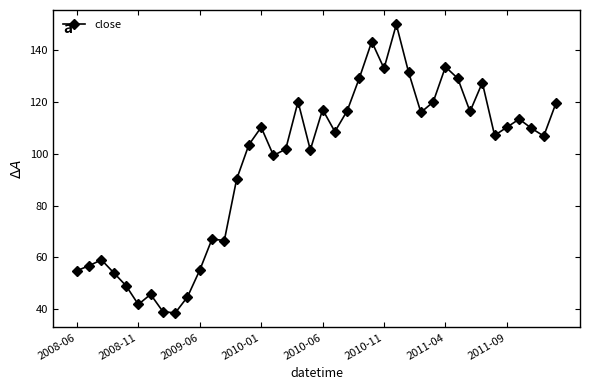

What is the smallest value displayed?

38.5